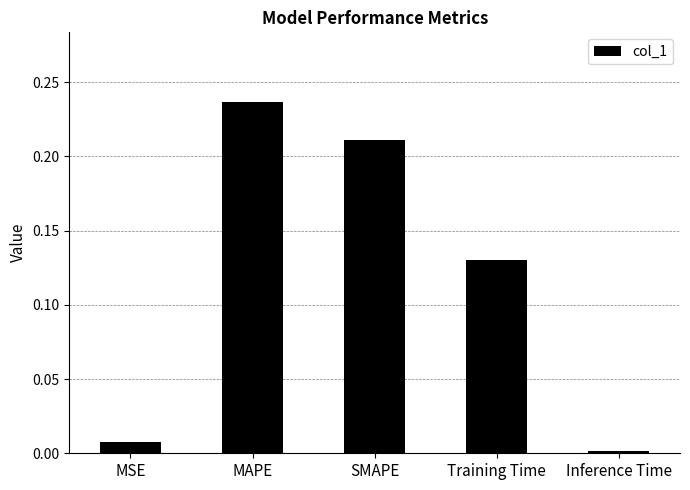

The chart shows a value of 0.1 at SMAPE. True or false?

False